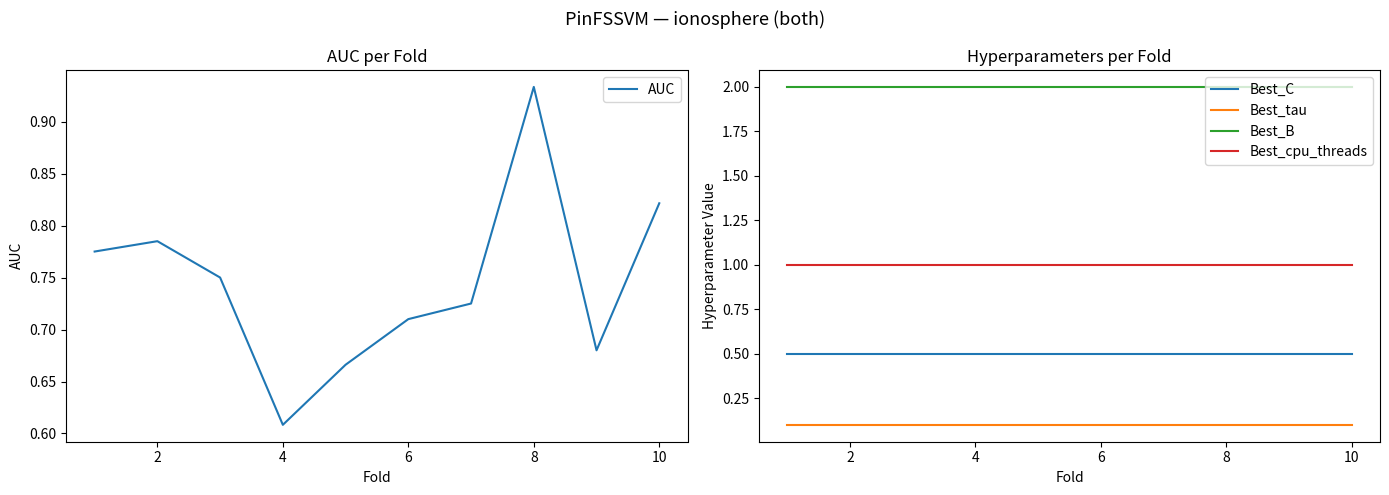

True or false: Best_C and Best_B intersect in this chart.

False